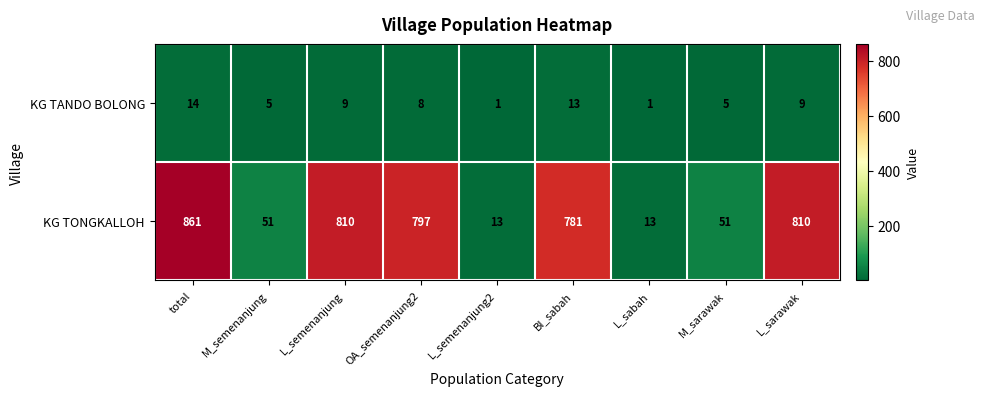

At which category does the chart reach its peak across all series?

total